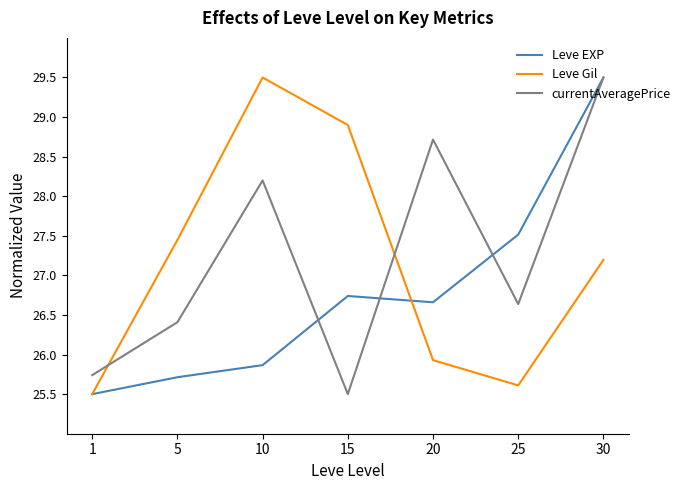

What is the lowest value of the Leve Gil series?

25.5